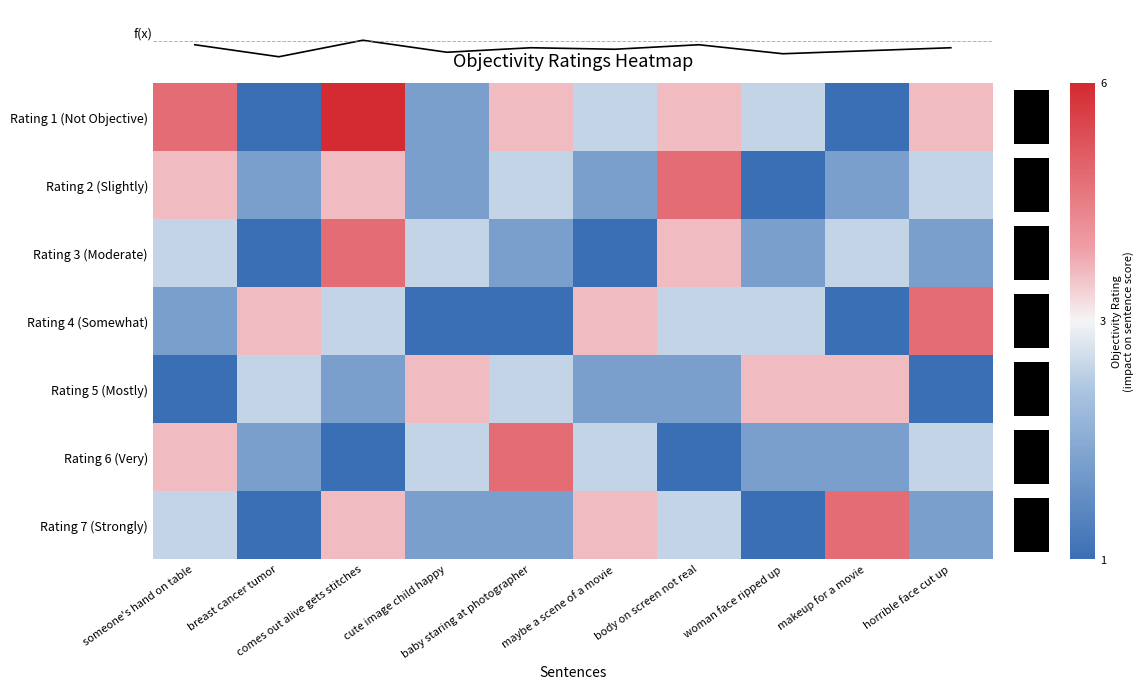

Which has a higher value, maybe a scene of a movie or breast cancer tumor?

maybe a scene of a movie